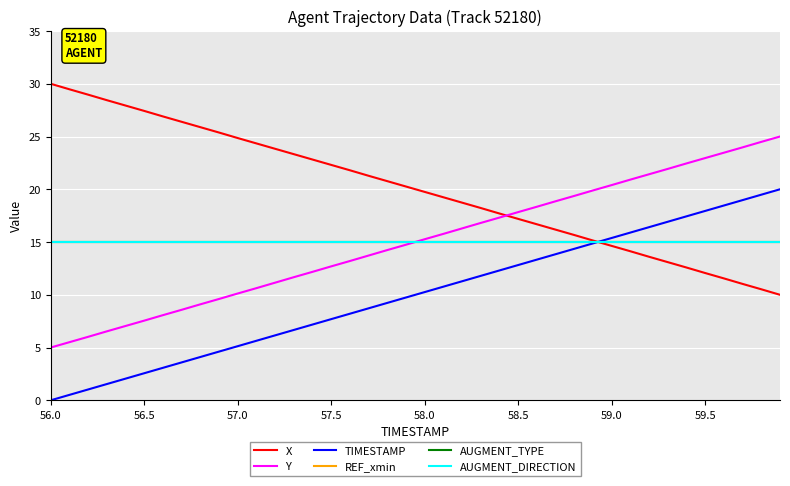

What is the sum of all REF_xmin values?

600.0